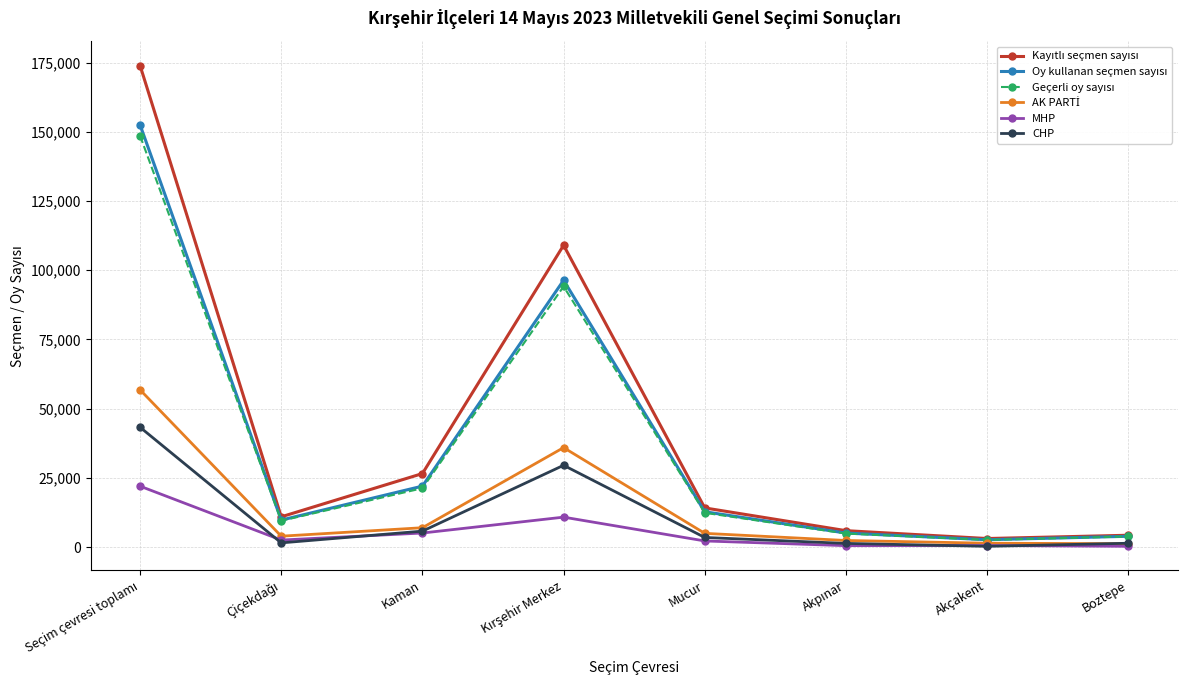

True or false: MHP has more than 0 points higher than both neighbors.

True